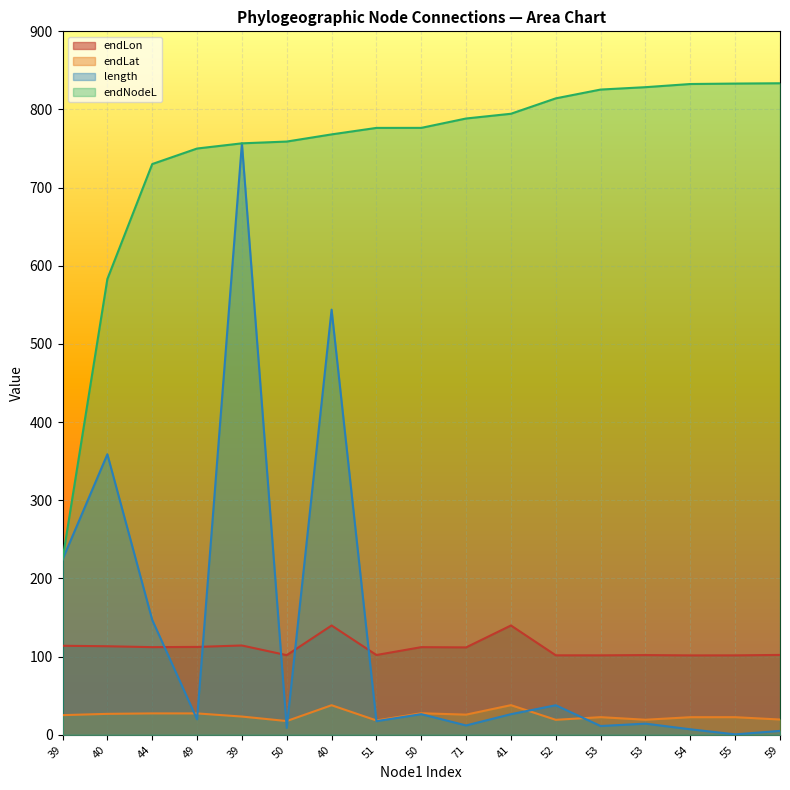

Is the value of endLat at 51 greater than the value of endNodeL at 40?

No